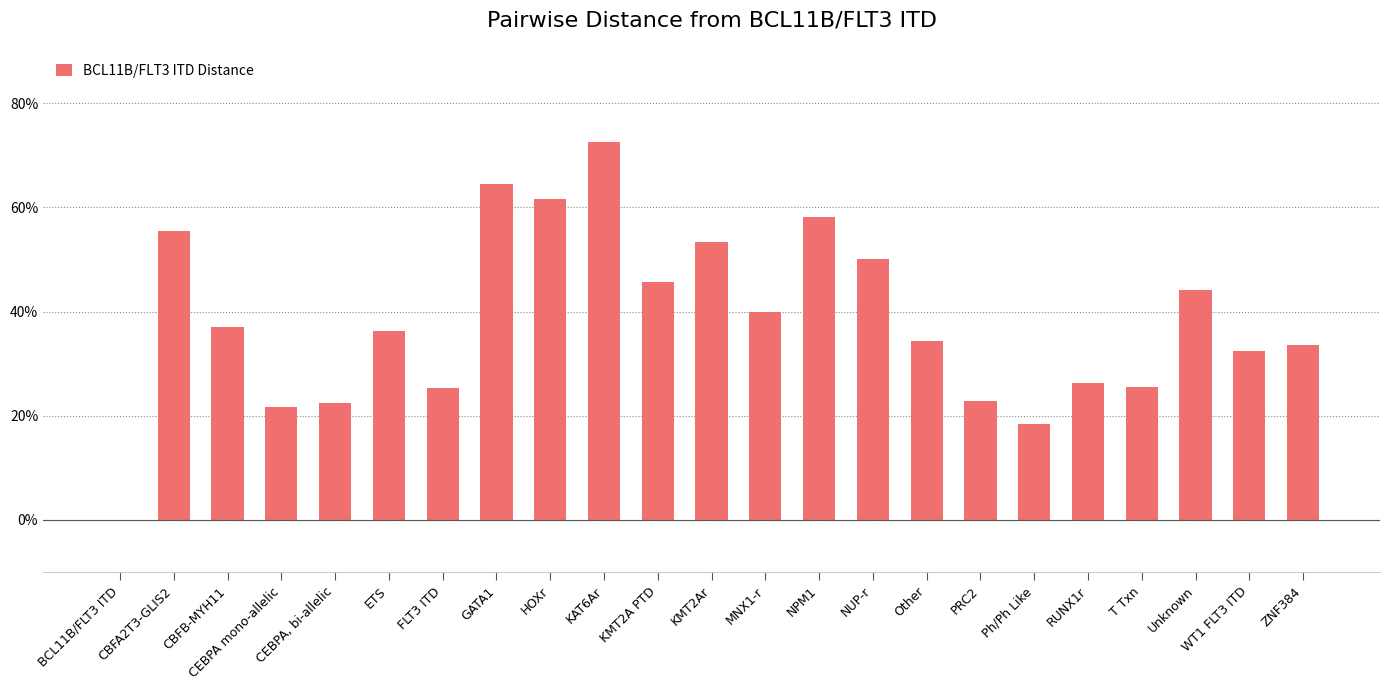

Where is the data nearest to the value 0?

BCL11B/FLT3 ITD